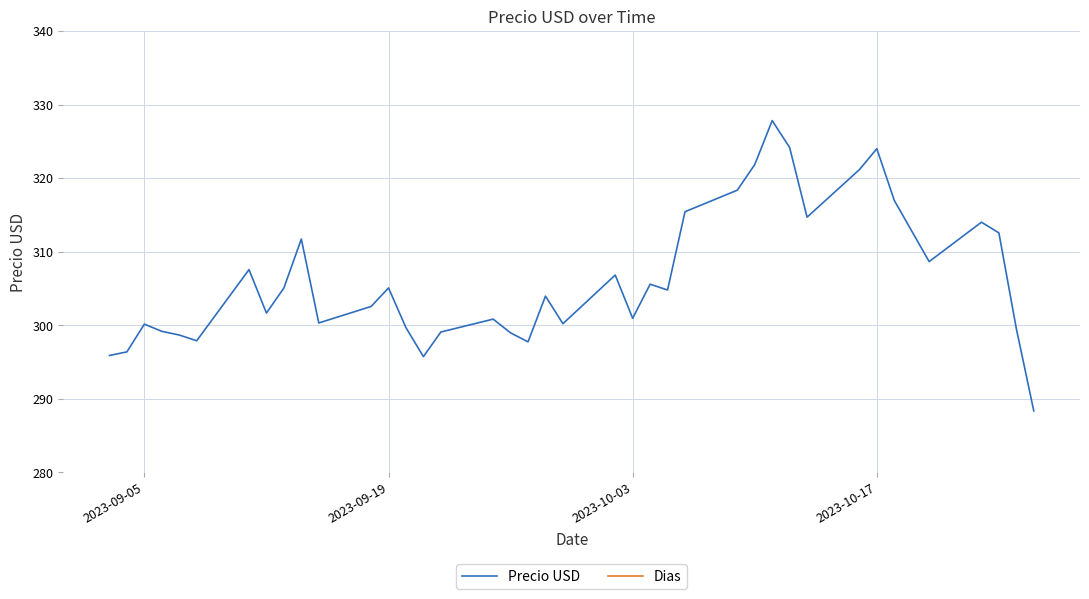

List the series in order of their peak value, highest first.

Precio USD, Dias